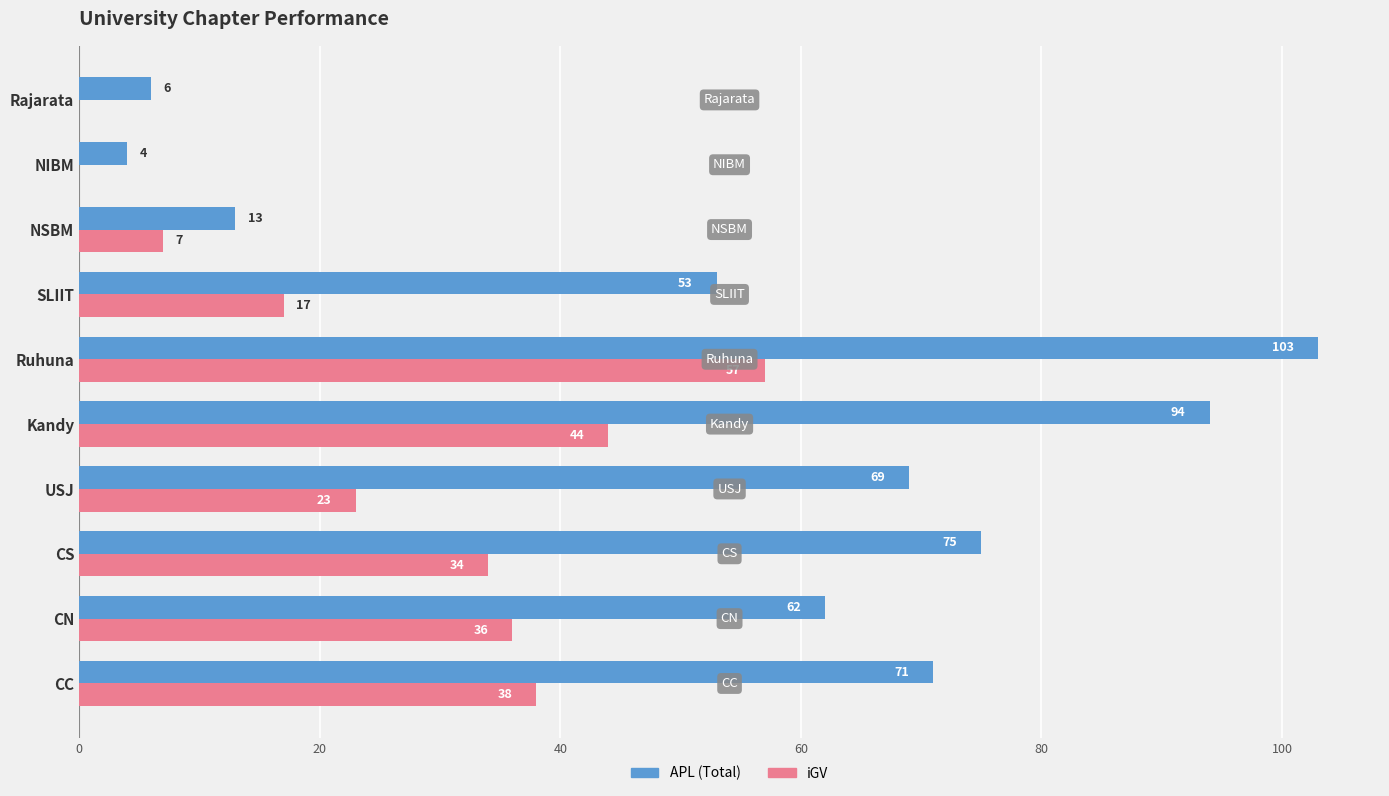

What is the maximum value shown in the chart?

103